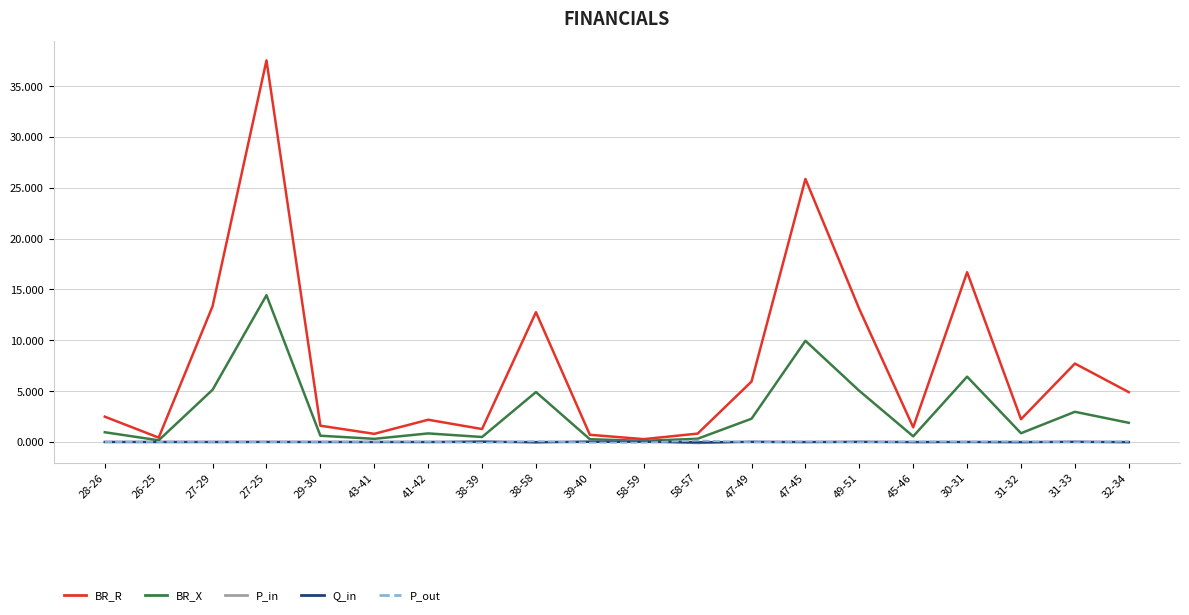

Count the number of categories in the chart.

20